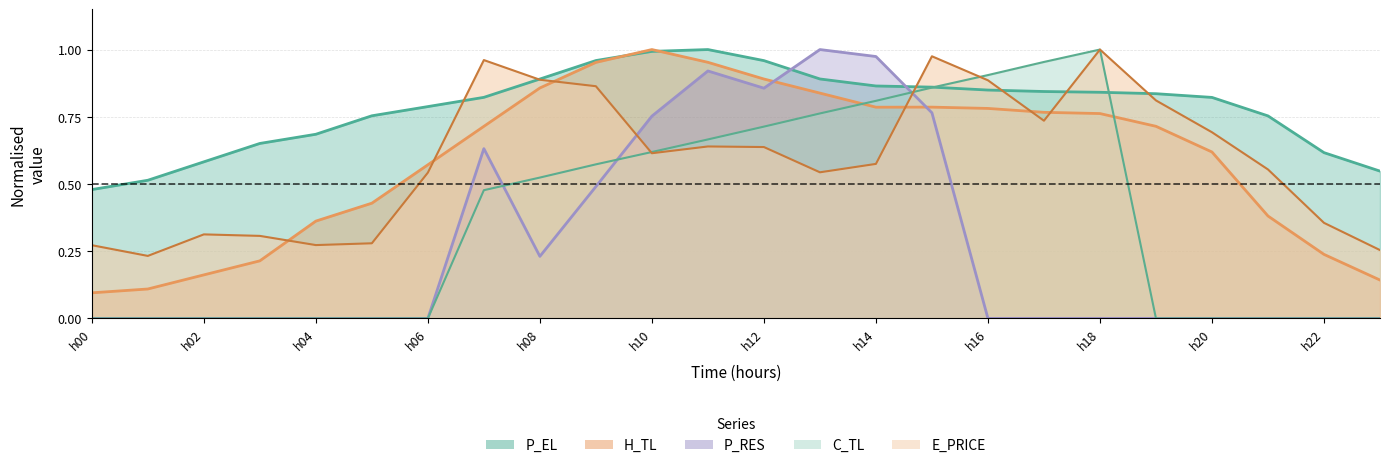

What is the sum of all H_TL values?

14.1